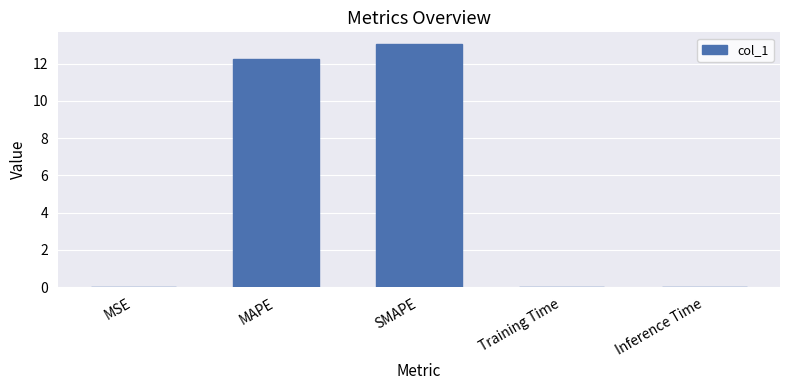

At which category does the chart reach its peak across all series?

SMAPE